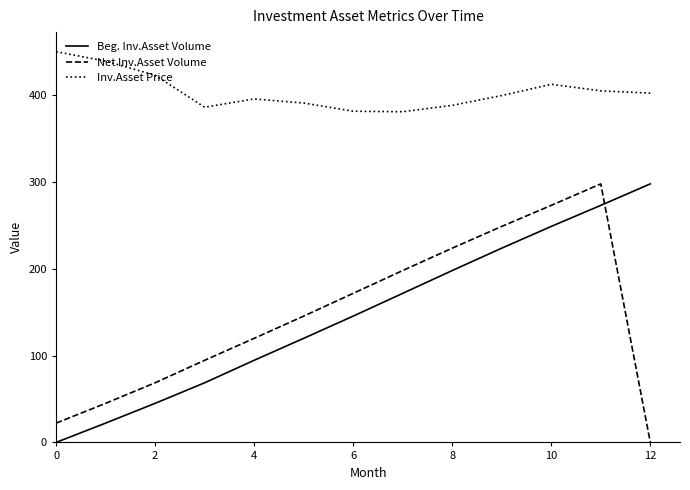

What is the difference between the maximum and minimum values in the Beg. Inv.Asset Volume series?

297.7